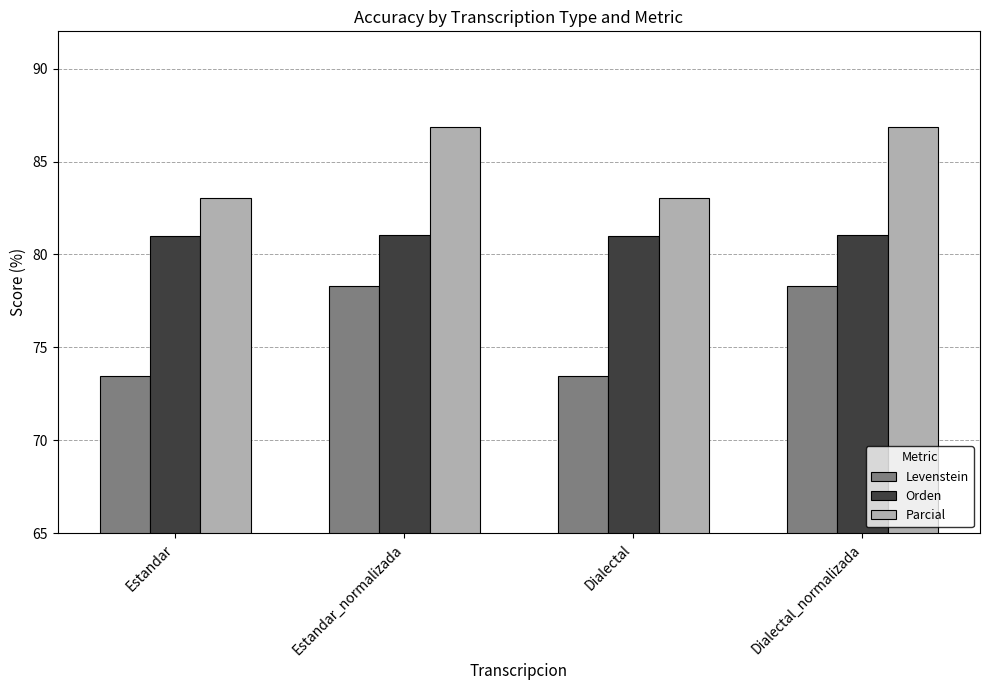

Which series has the widest spread of values?

Levenstein